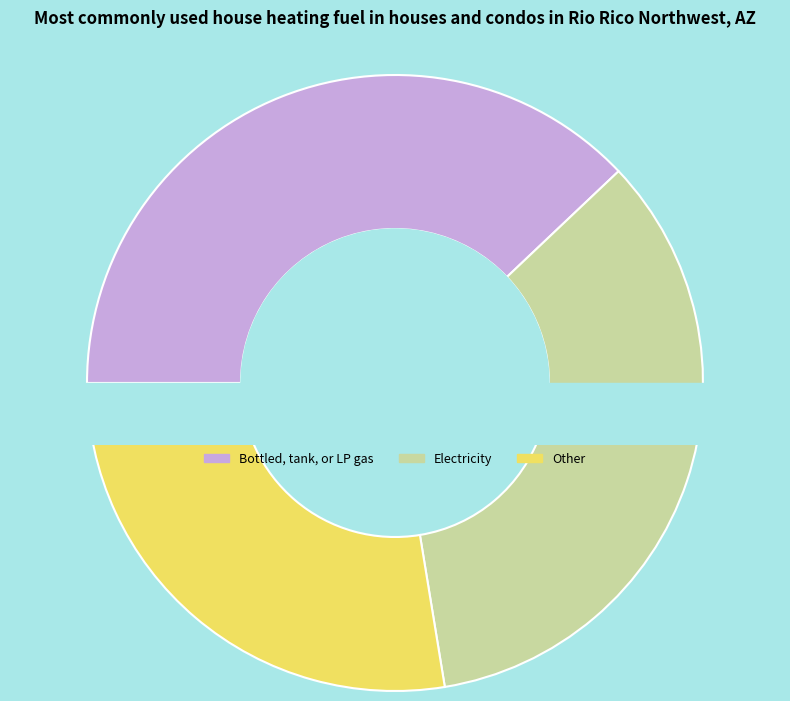

Does 2 account for over 50% of the chart?

No